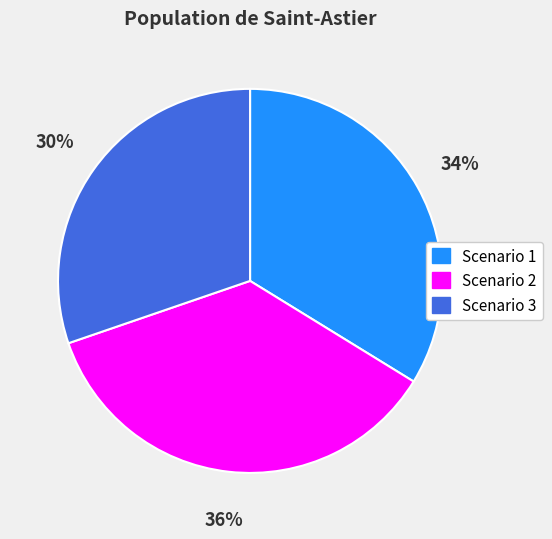

Approximately how many times larger is the value at Scenario 1 compared to Scenario 3?

1.1